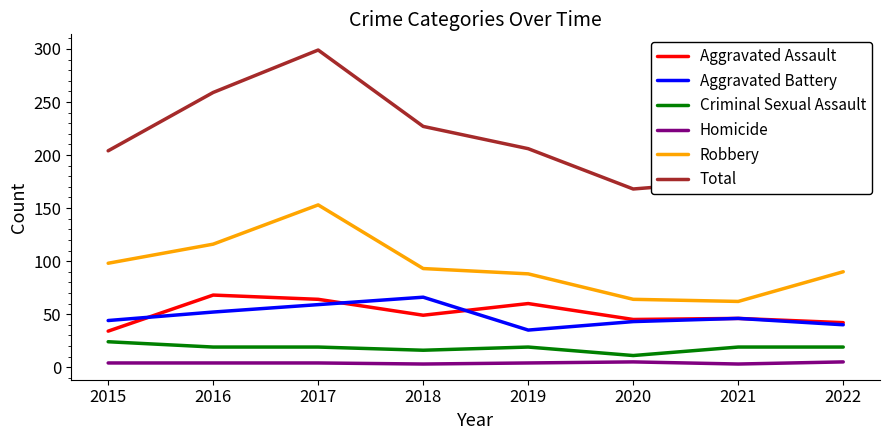

At which label is Total closest to 233?

2018